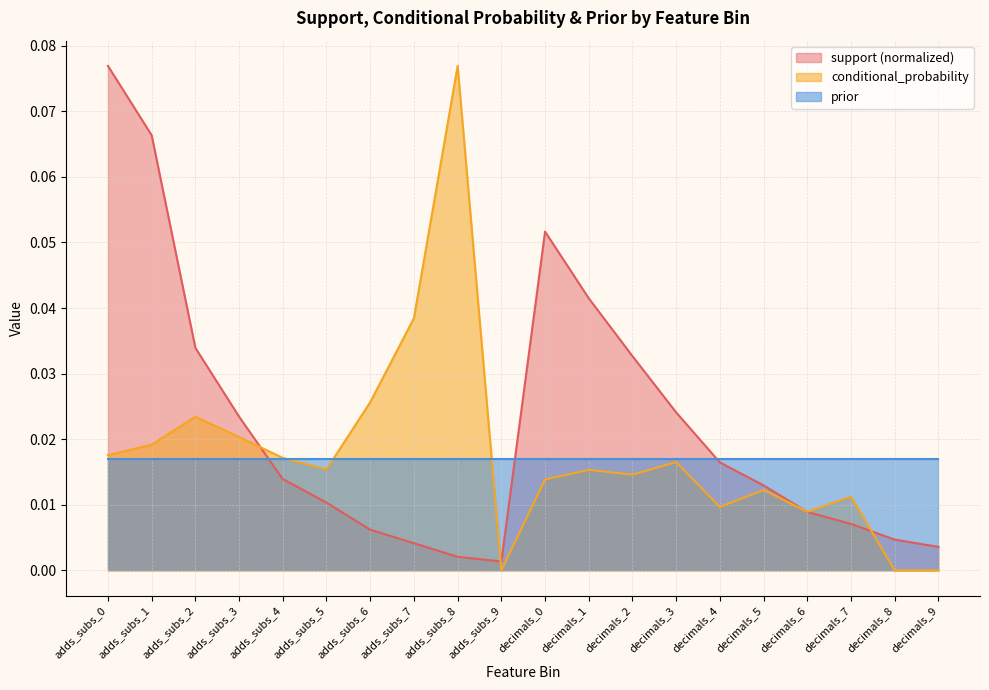

Rank the series at adds_subs_3 from highest to lowest value.

support (normalized), conditional_probability, prior